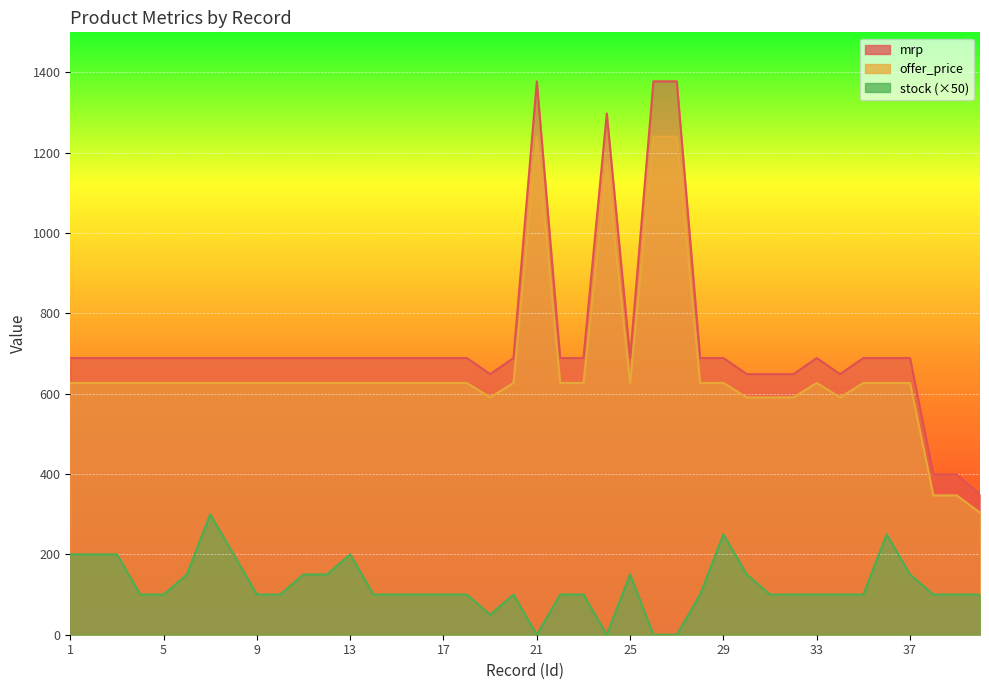

The mrp series shows 264 at 5. True or false?

False